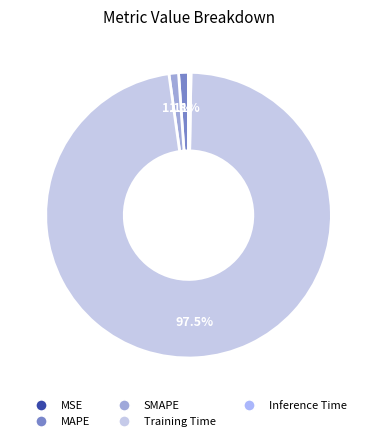

To the nearest percent, what is the difference between the Training Time and MSE slice percentages?

98%